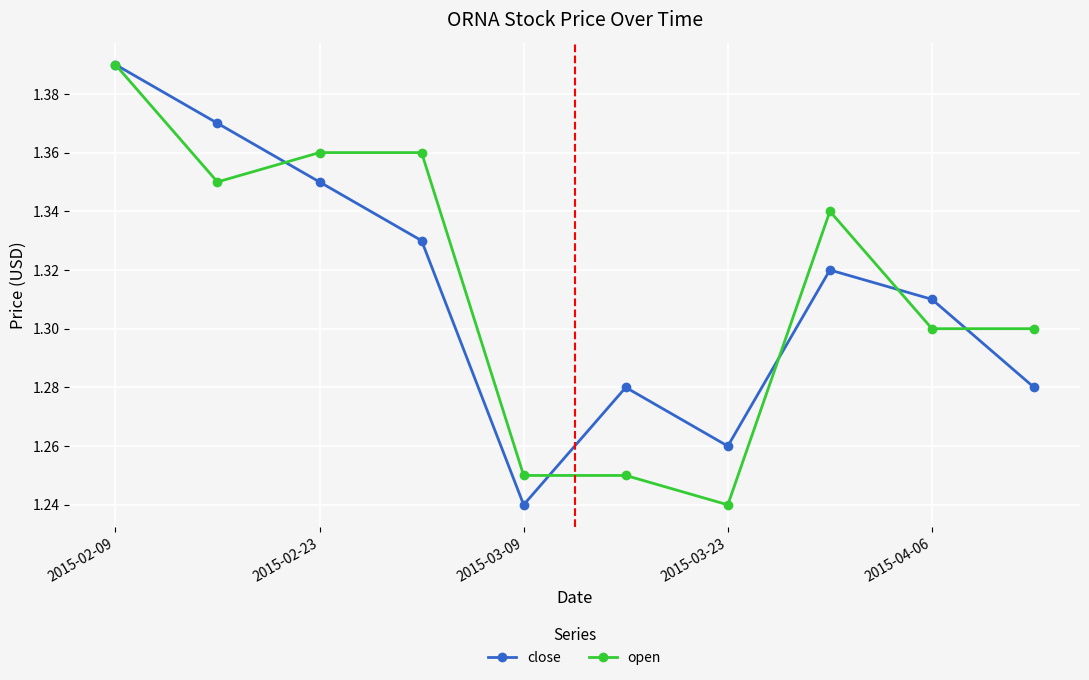

How many lines are shown in the chart?

2